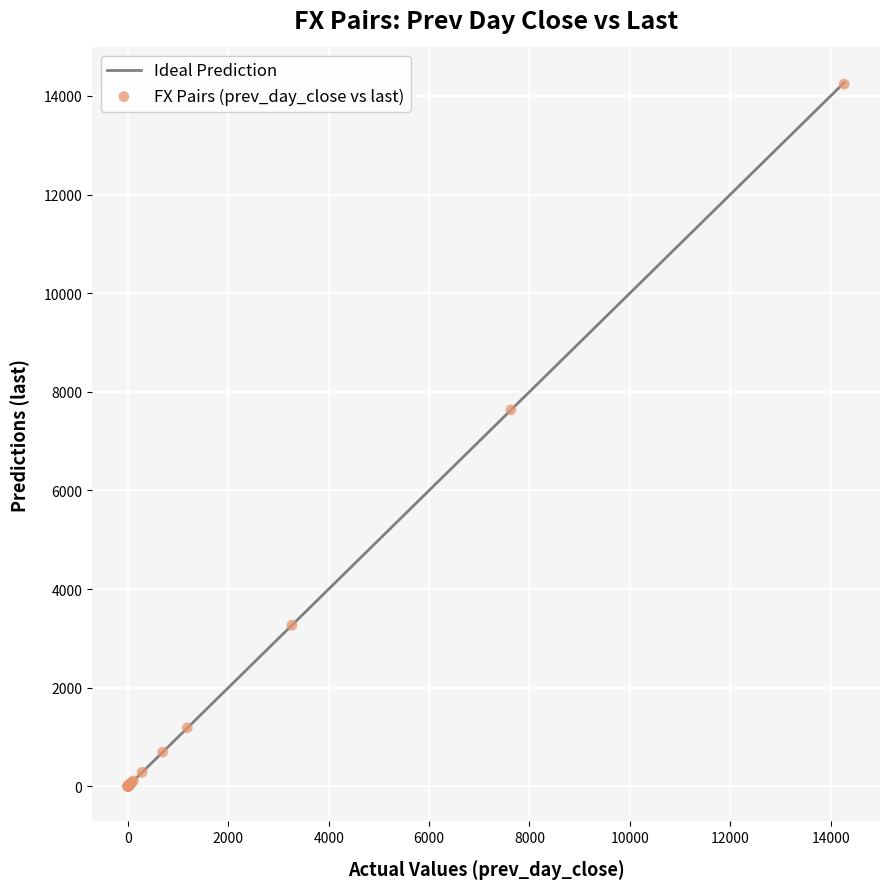

What Y value in the scatter plot is closest to 7120?

7634.6